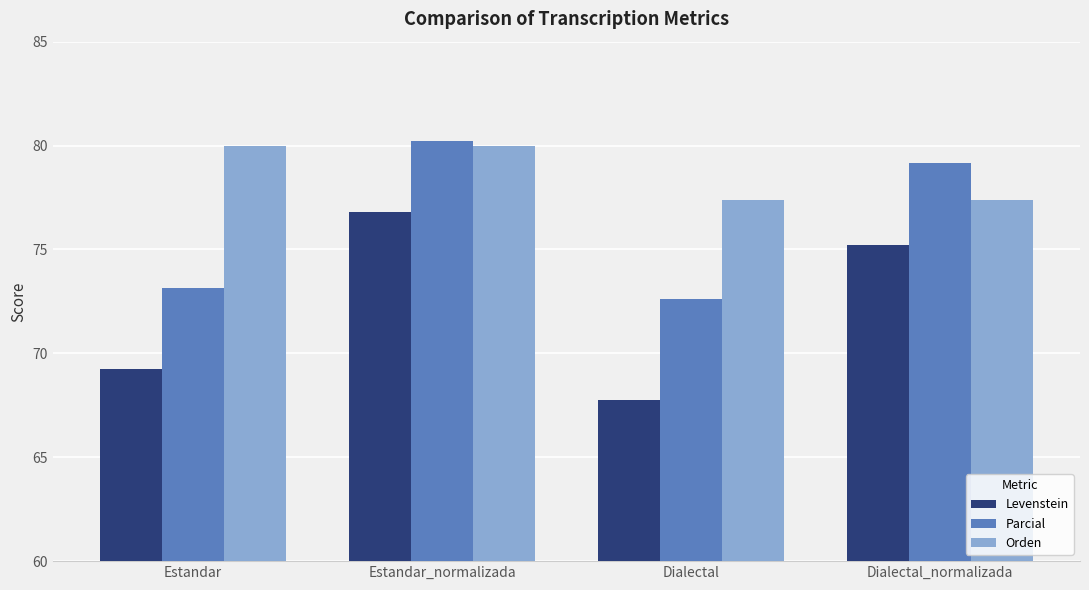

Reading left to right, transcribe all the data shown in this chart.

Levenstein: Estandar=69.3	Estandar_normalizada=76.8	Dialectal=67.8	Dialectal_normalizada=75.2
Parcial: Estandar=73.1	Estandar_normalizada=80.2	Dialectal=72.6	Dialectal_normalizada=79.2
Orden: Estandar=80.0	Estandar_normalizada=80.0	Dialectal=77.4	Dialectal_normalizada=77.4